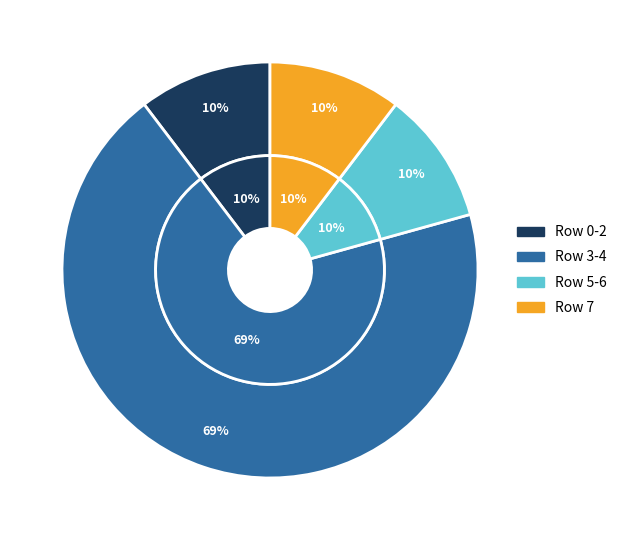

How many segments does this pie chart have?

8